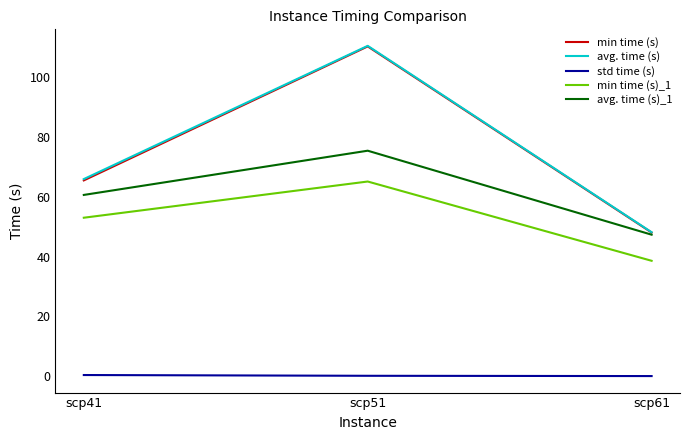

At which label is min time (s) closest to 79?

scp41